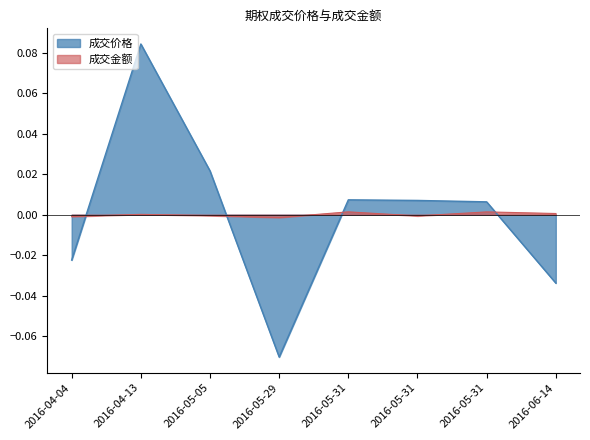

How many values in 成交金额_scaled are above zero?

4